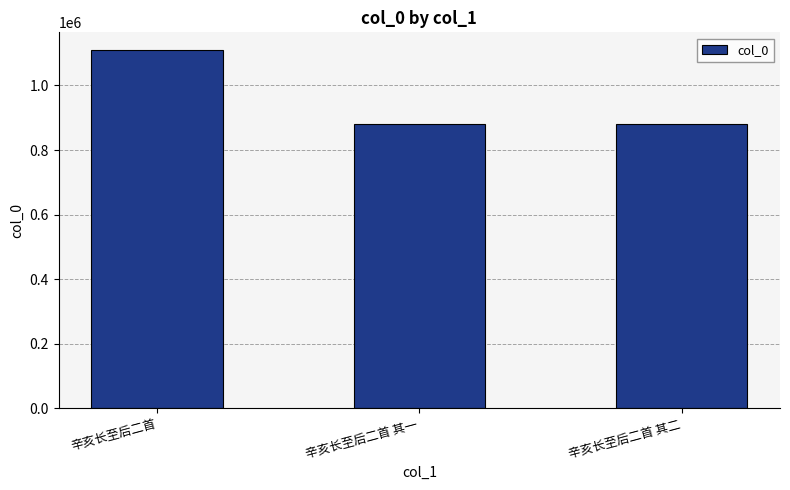

How many data points are less than 879355?

1